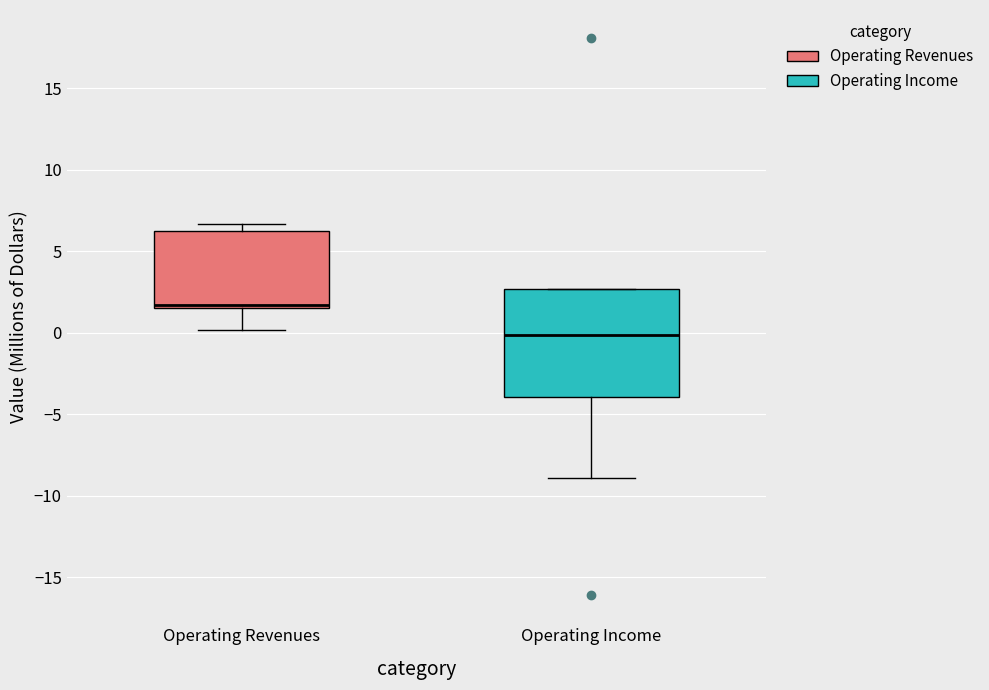

Which box has the lowest median line?

Operating Income